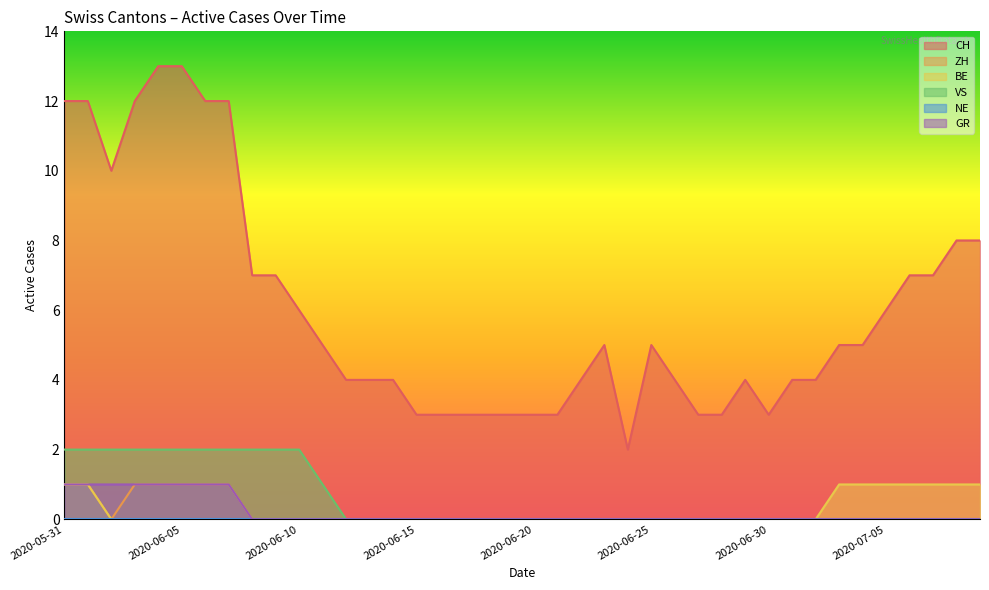

True or false: CH and GR cross at least once.

False